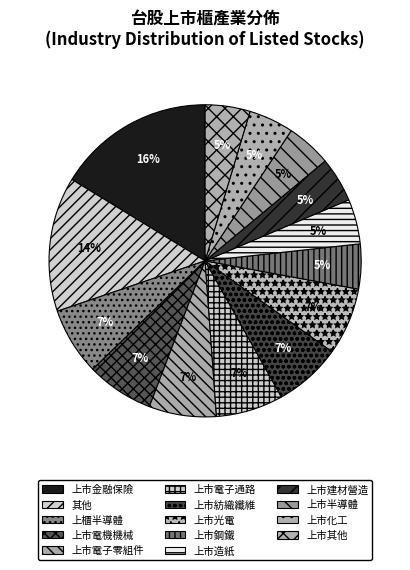

To the nearest percent, what percentage of the pie is 上市造紙?

5%